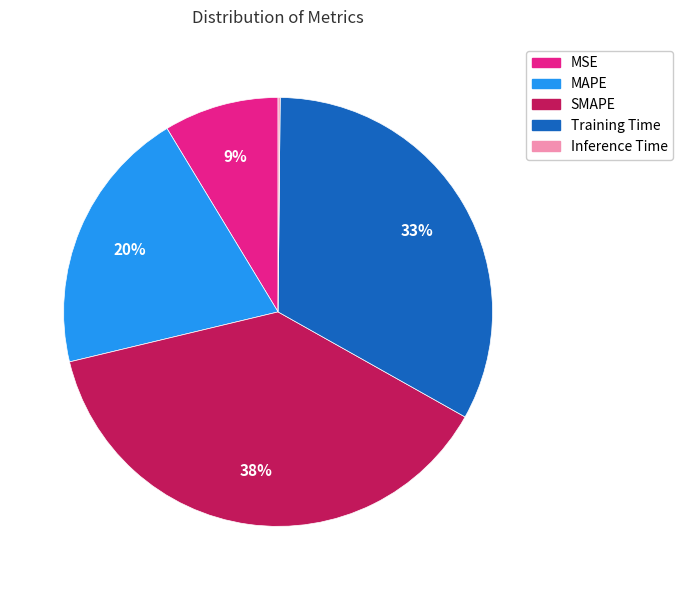

Does Training Time account for over 50% of the chart?

No